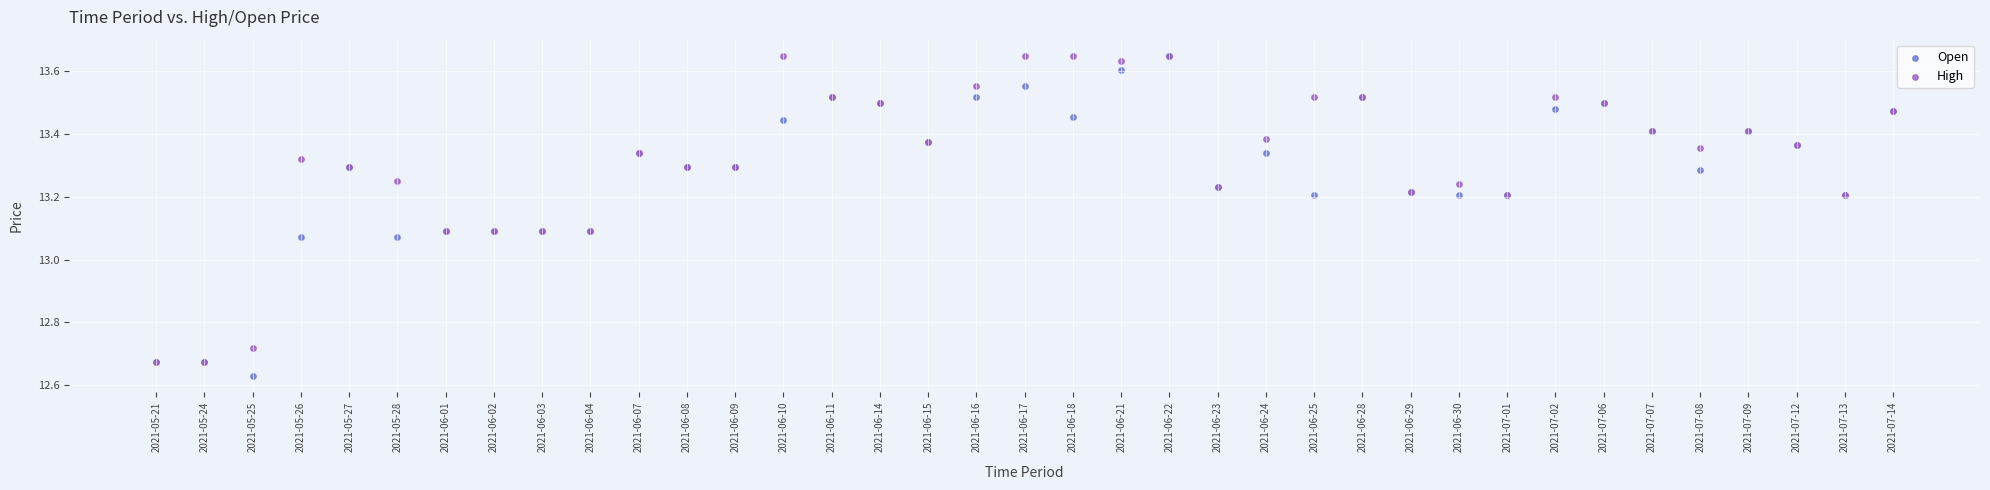

Which series has the largest Y range (max minus min)?

Open